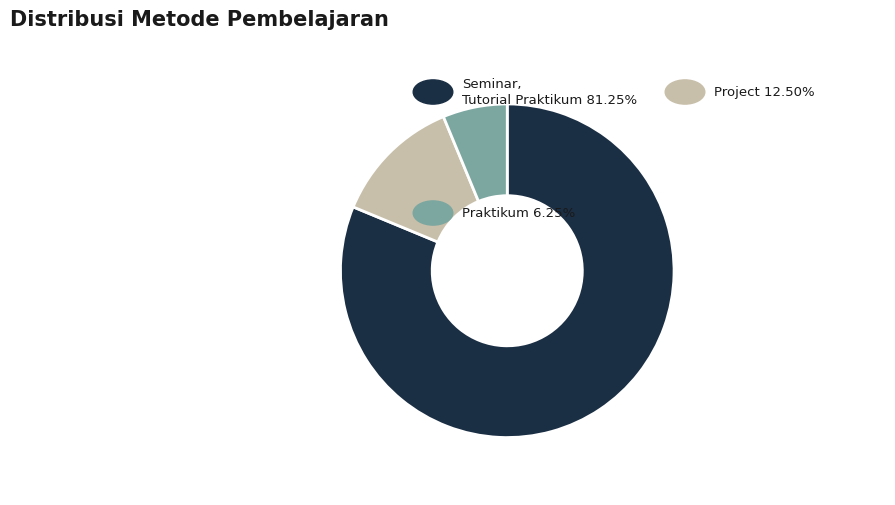

Is there a majority slice in this chart?

Yes